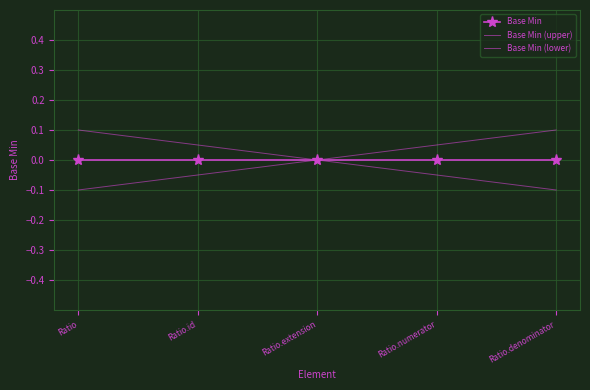

Reading left to right, extract all data points from this chart.

Base Min: Ratio=0.0	Ratio.id=0.0	Ratio.extension=0.0	Ratio.numerator=0.0	Ratio.denominator=0.0
Base Min (upper): Ratio=-0.1	Ratio.id=-0.1	Ratio.extension=0.0	Ratio.numerator=0.1	Ratio.denominator=0.1
Base Min (lower): Ratio=0.1	Ratio.id=0.1	Ratio.extension=0.0	Ratio.numerator=-0.1	Ratio.denominator=-0.1